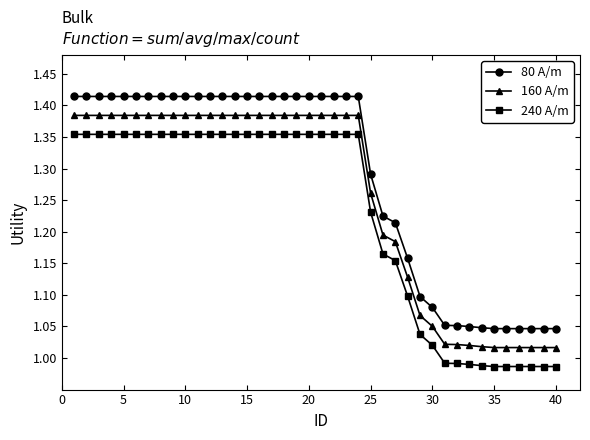

Rank the series by their average value, from lowest to highest.

240 A/m, 160 A/m, 80 A/m